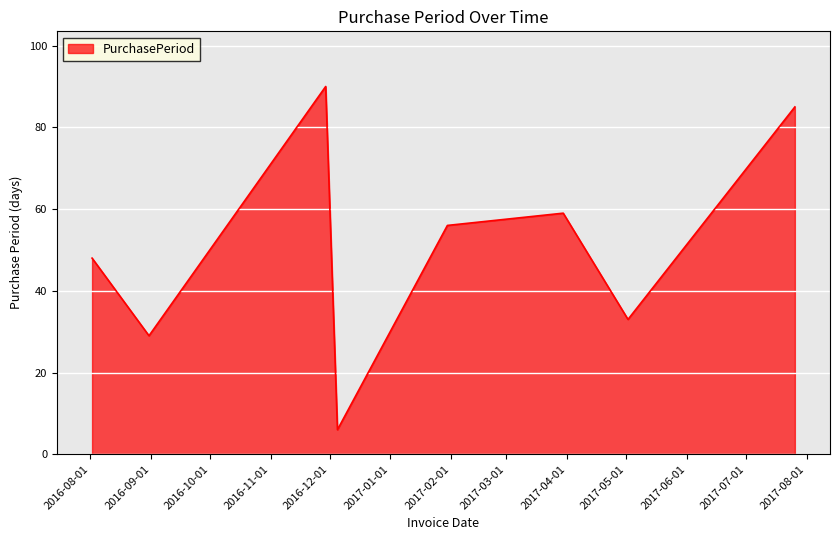

What is the difference between the maximum and minimum values?

84